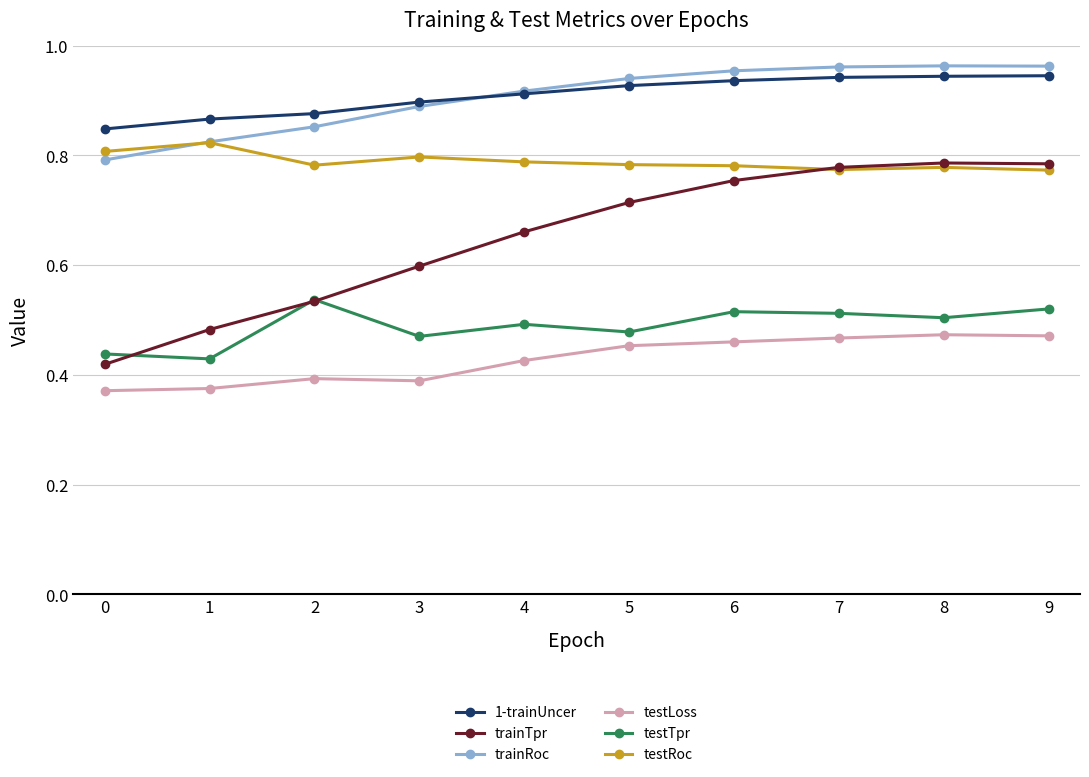

Rank the series by their maximum value, from highest to lowest.

trainRoc, 1-trainUncer, testRoc, trainTpr, testTpr, testLoss